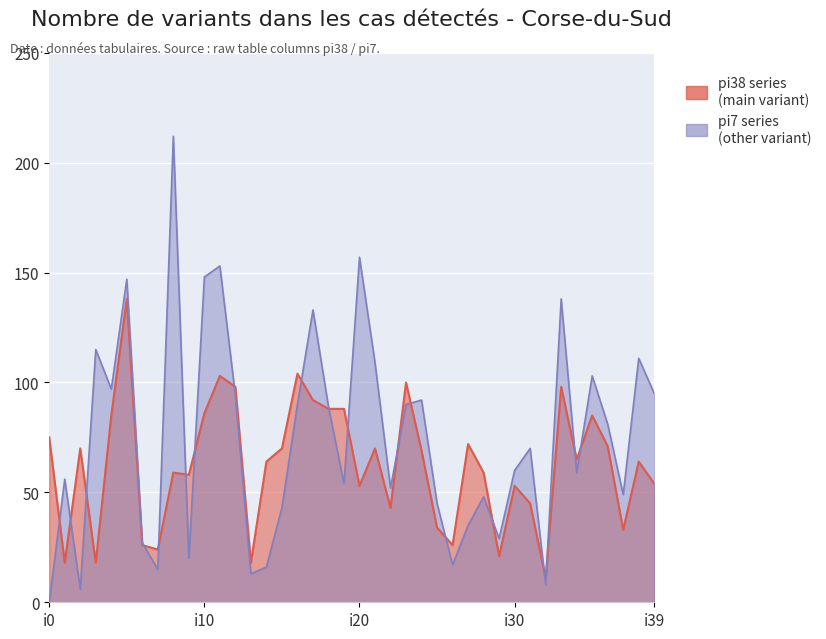

What are all the series names shown in the legend?

pi38, pi7